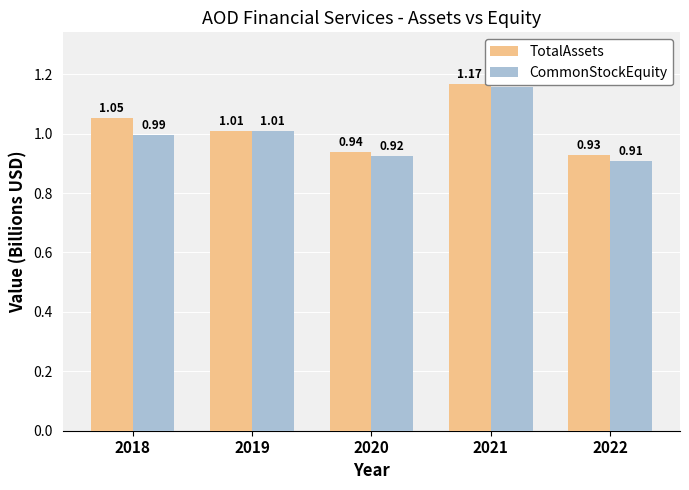

Is it true that CommonStockEquity equals 0.2 at 2020?

False